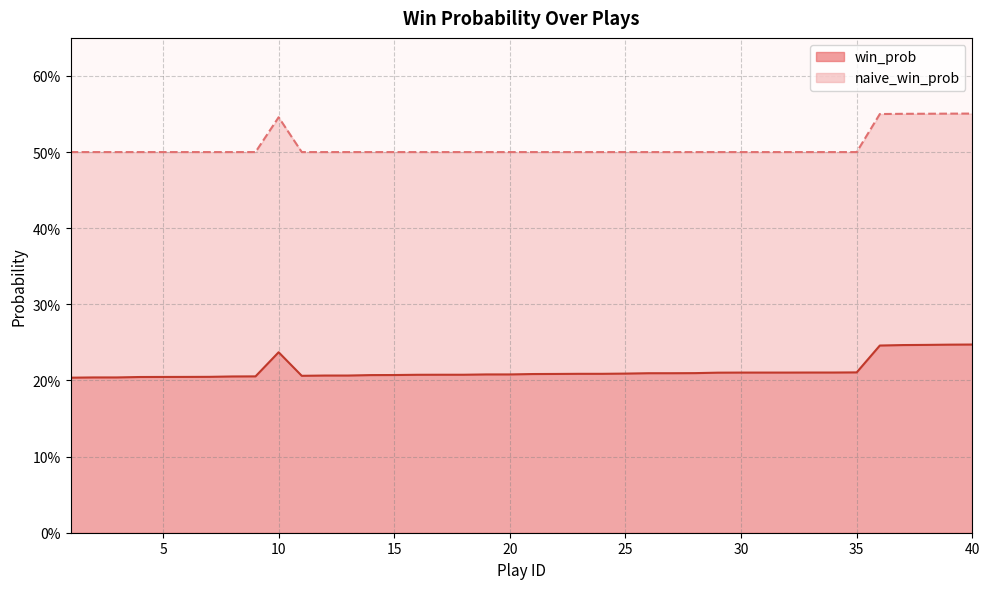

True or false: win_prob has more than 1 points higher than both neighbors.

False